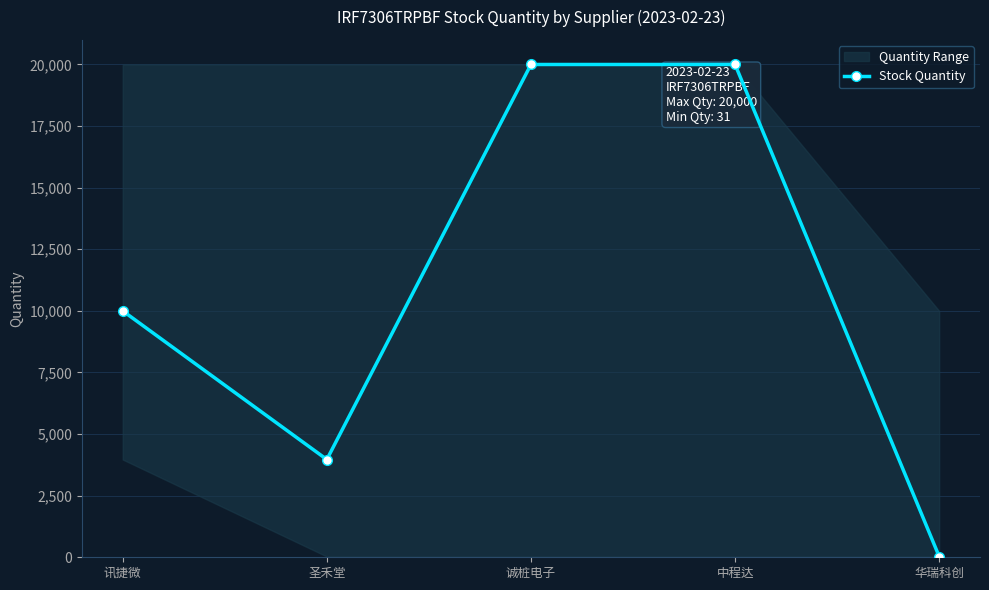

Between 华瑞科创 and 诚桩电子, which is larger?

诚桩电子